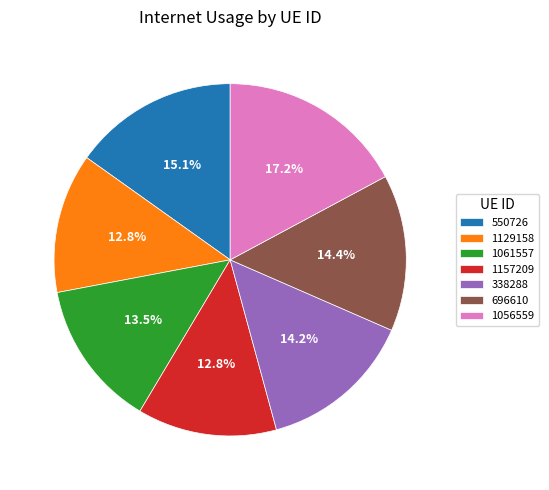

The 1129158 slice represents 7% of the pie. True or false?

False